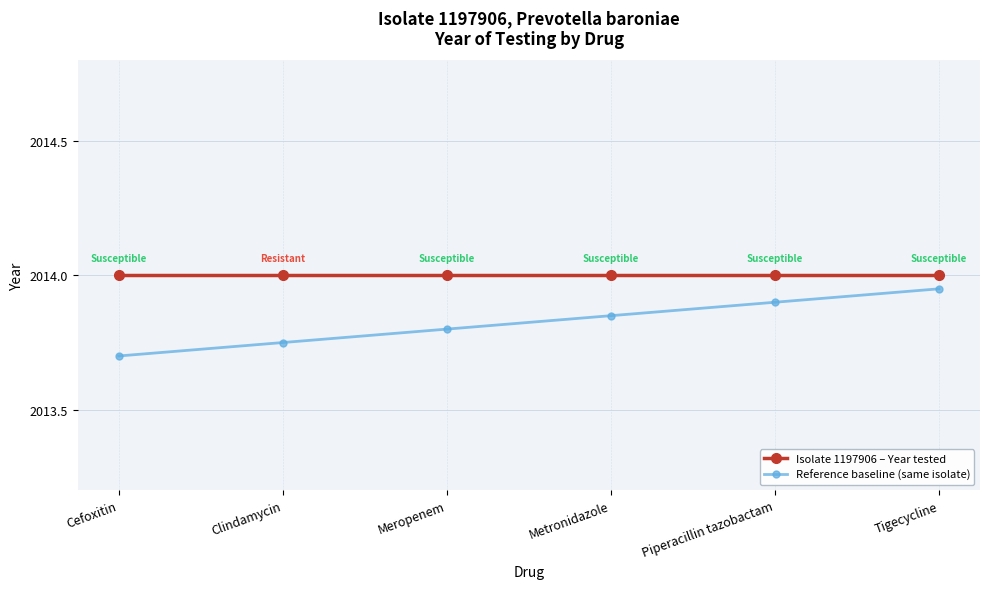

True or false: Reference baseline (same isolate) and Isolate 1197906 – Year tested intersect in this chart.

False